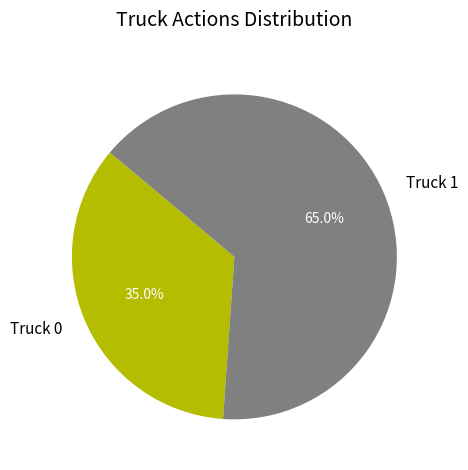

To the nearest percent, what portion does Truck 0 represent?

35%